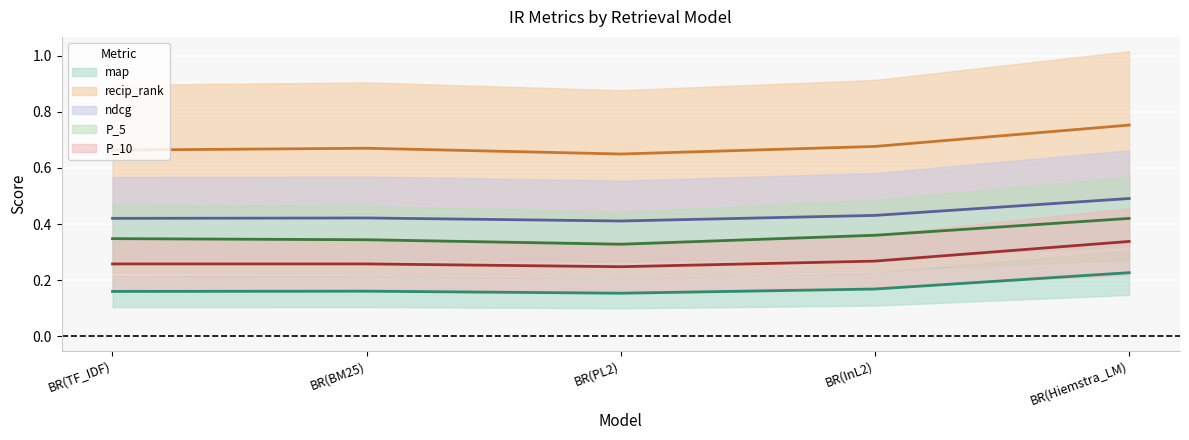

Which series has the largest range (max minus min)?

recip_rank